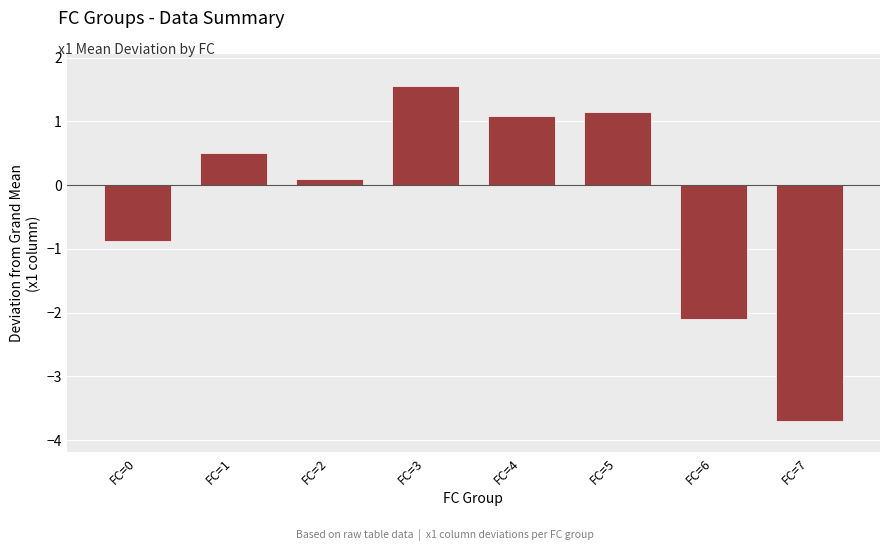

What is the ratio of the value at FC=5 to the value at FC=3?

0.7